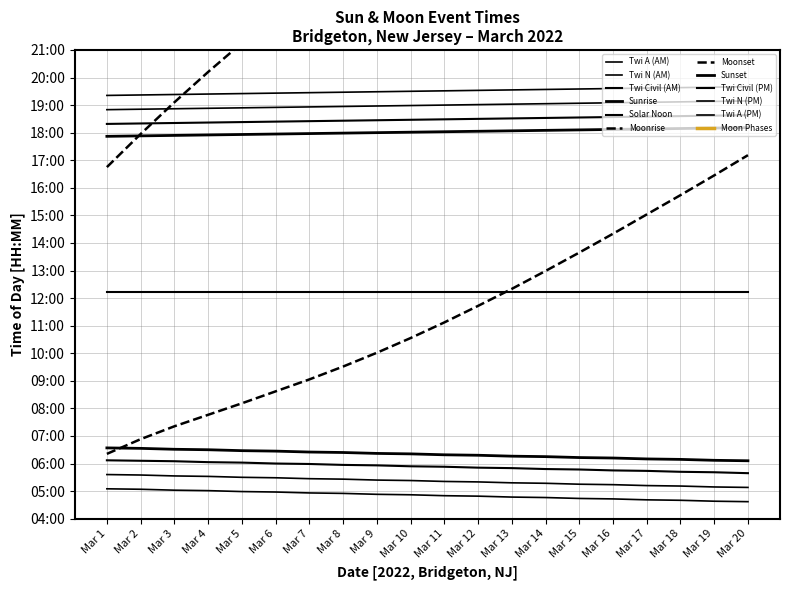

Rank the categories by value from lowest to highest.

Mar 1, Mar 3, Mar 4, Mar 5, Mar 6, Mar 7, Mar 8, Mar 9, Mar 10, Mar 11, Mar 12, Mar 13, Mar 14, Mar 15, Mar 16, Mar 17, Mar 18, Mar 19, Mar 20, Mar 2